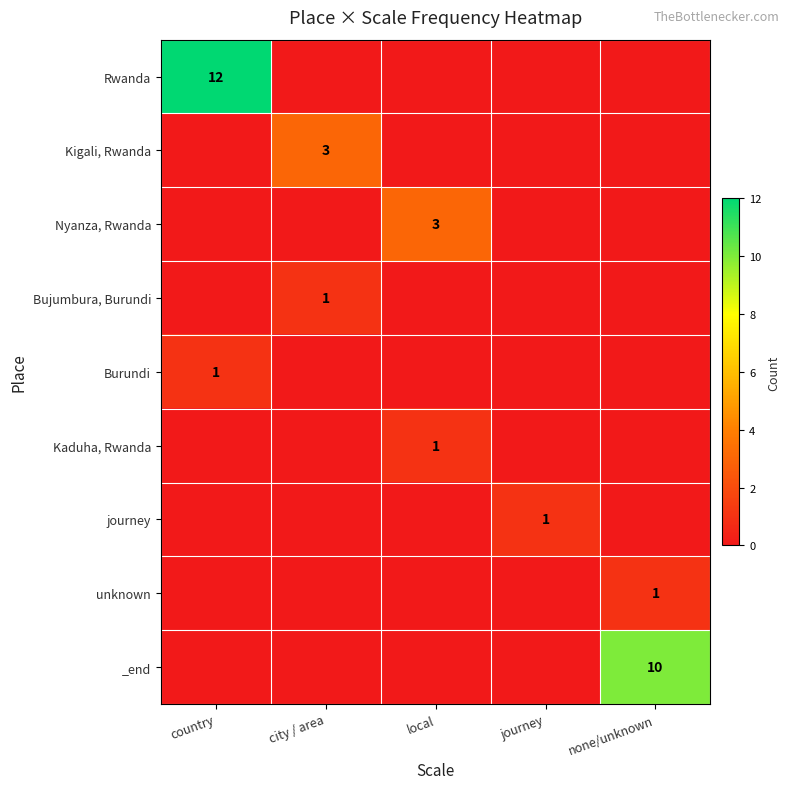

The value of Bujumbura, Burundi at local is 0. True or false?

True